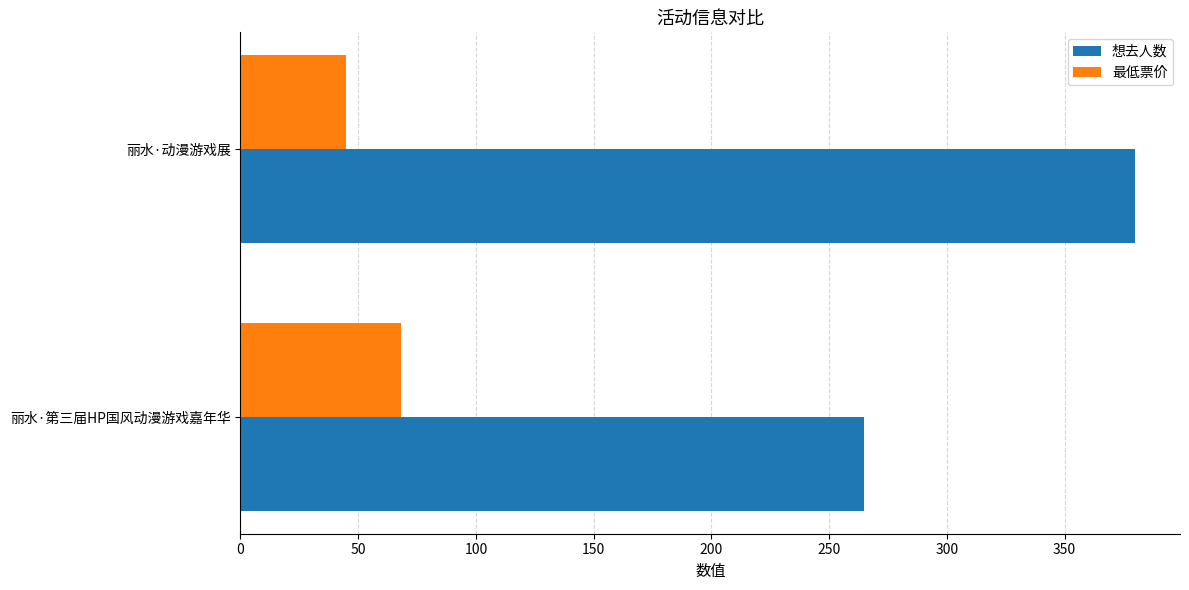

List the series in order of their peak value, highest first.

想去人数, 最低票价